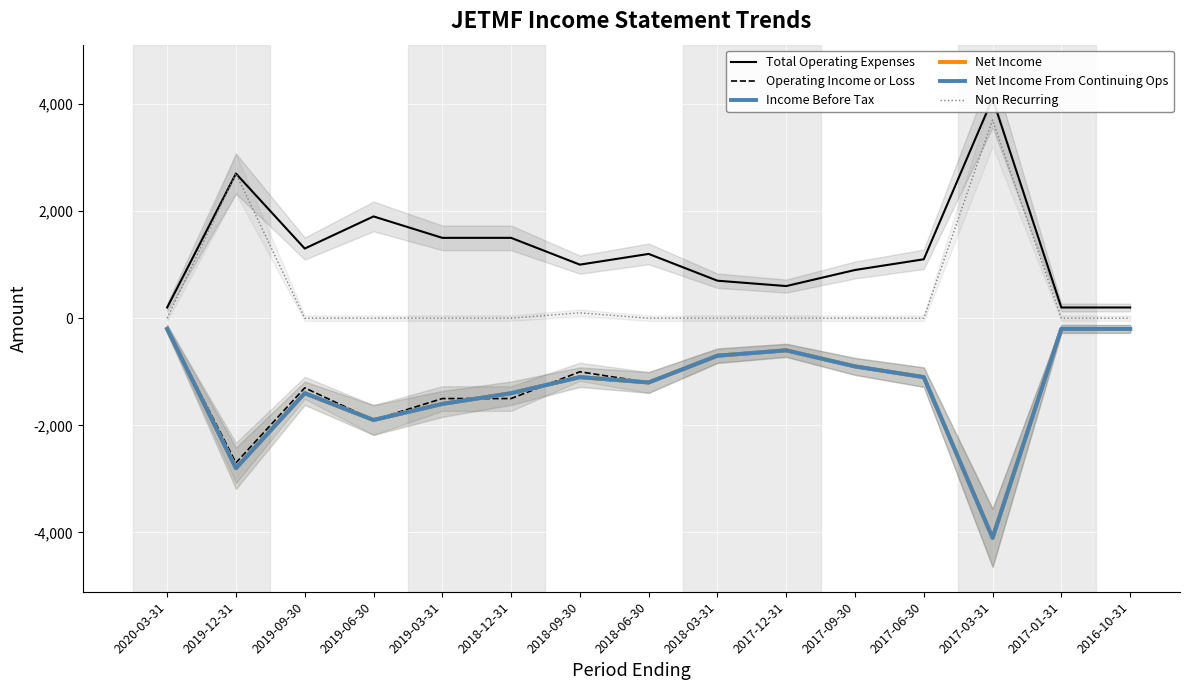

True or false: Net Income has a value of -3786 at 2019-12-31.

False